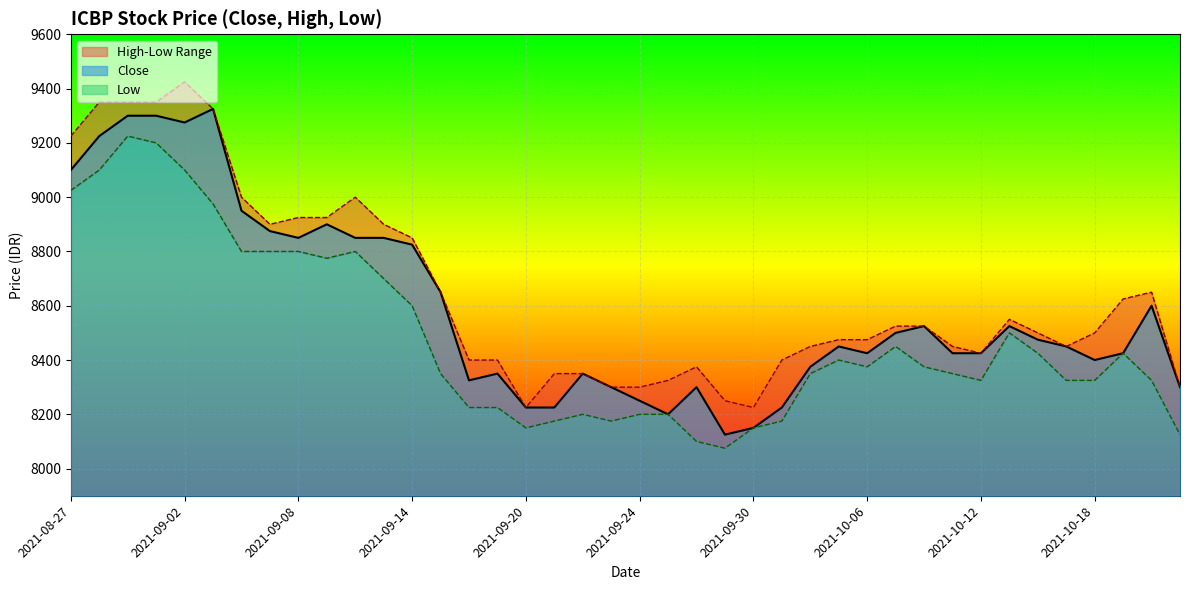

Reading left to right, extract all data points from this chart.

Close: 2021-08-27=9100	2021-08-30=9225	2021-08-31=9300	2021-09-01=9300	2021-09-02=9275	2021-09-03=9325	2021-09-06=8950	2021-09-07=8875	2021-09-08=8850	2021-09-09=8900	2021-09-10=8850	2021-09-13=8850	2021-09-14=8825	2021-09-15=8650	2021-09-16=8325	2021-09-17=8350	2021-09-20=8225	2021-09-21=8225	2021-09-22=8350	2021-09-23=8300	2021-09-24=8250	2021-09-27=8200	2021-09-28=8300	2021-09-29=8125	2021-09-30=8150	2021-10-01=8225	2021-10-04=8375	2021-10-05=8450	2021-10-06=8425	2021-10-07=8500	2021-10-08=8525	2021-10-11=8425	2021-10-12=8425	2021-10-13=8525	2021-10-14=8475	2021-10-15=8450	2021-10-18=8400	2021-10-19=8425	2021-10-21=8600	2021-10-22=8300
High: 2021-08-27=9225	2021-08-30=9350	2021-08-31=9350	2021-09-01=9350	2021-09-02=9425	2021-09-03=9325	2021-09-06=9000	2021-09-07=8900	2021-09-08=8925	2021-09-09=8925	2021-09-10=9000	2021-09-13=8900	2021-09-14=8850	2021-09-15=8650	2021-09-16=8400	2021-09-17=8400	2021-09-20=8225	2021-09-21=8350	2021-09-22=8350	2021-09-23=8300	2021-09-24=8300	2021-09-27=8325	2021-09-28=8375	2021-09-29=8250	2021-09-30=8225	2021-10-01=8400	2021-10-04=8450	2021-10-05=8475	2021-10-06=8475	2021-10-07=8525	2021-10-08=8525	2021-10-11=8450	2021-10-12=8425	2021-10-13=8550	2021-10-14=8500	2021-10-15=8450	2021-10-18=8500	2021-10-19=8625	2021-10-21=8650	2021-10-22=8300
Low: 2021-08-27=9025	2021-08-30=9100	2021-08-31=9225	2021-09-01=9200	2021-09-02=9100	2021-09-03=8975	2021-09-06=8800	2021-09-07=8800	2021-09-08=8800	2021-09-09=8775	2021-09-10=8800	2021-09-13=8700	2021-09-14=8600	2021-09-15=8350	2021-09-16=8225	2021-09-17=8225	2021-09-20=8150	2021-09-21=8175	2021-09-22=8200	2021-09-23=8175	2021-09-24=8200	2021-09-27=8200	2021-09-28=8100	2021-09-29=8075	2021-09-30=8150	2021-10-01=8175	2021-10-04=8350	2021-10-05=8400	2021-10-06=8375	2021-10-07=8450	2021-10-08=8375	2021-10-11=8350	2021-10-12=8325	2021-10-13=8500	2021-10-14=8425	2021-10-15=8325	2021-10-18=8325	2021-10-19=8425	2021-10-21=8325	2021-10-22=8125